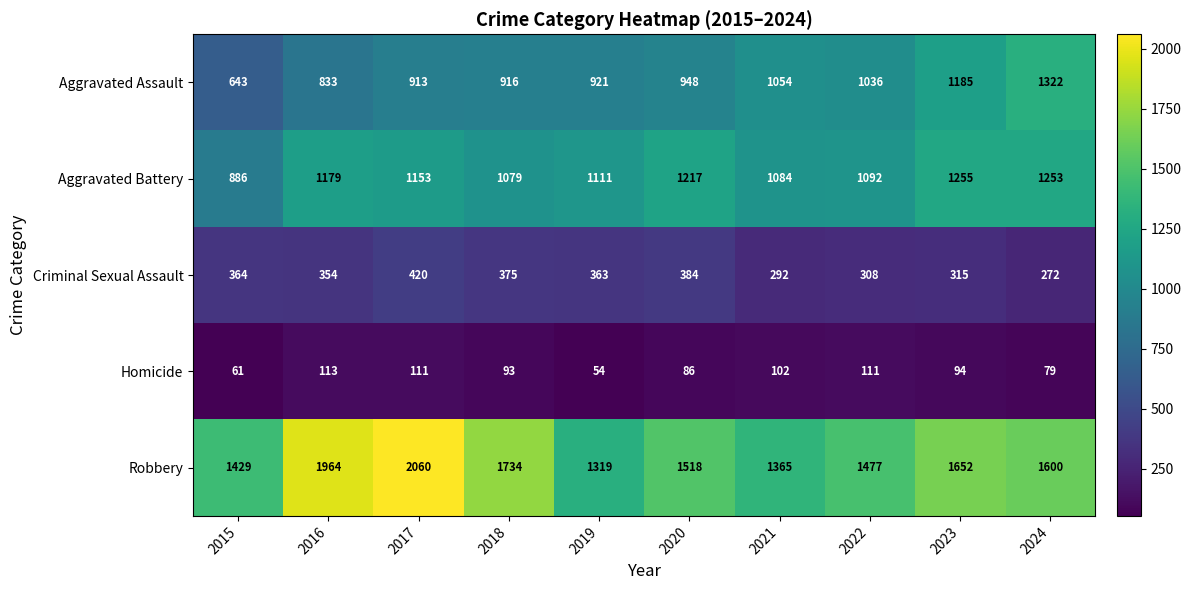

What is the average value of the Criminal Sexual Assault series?

345